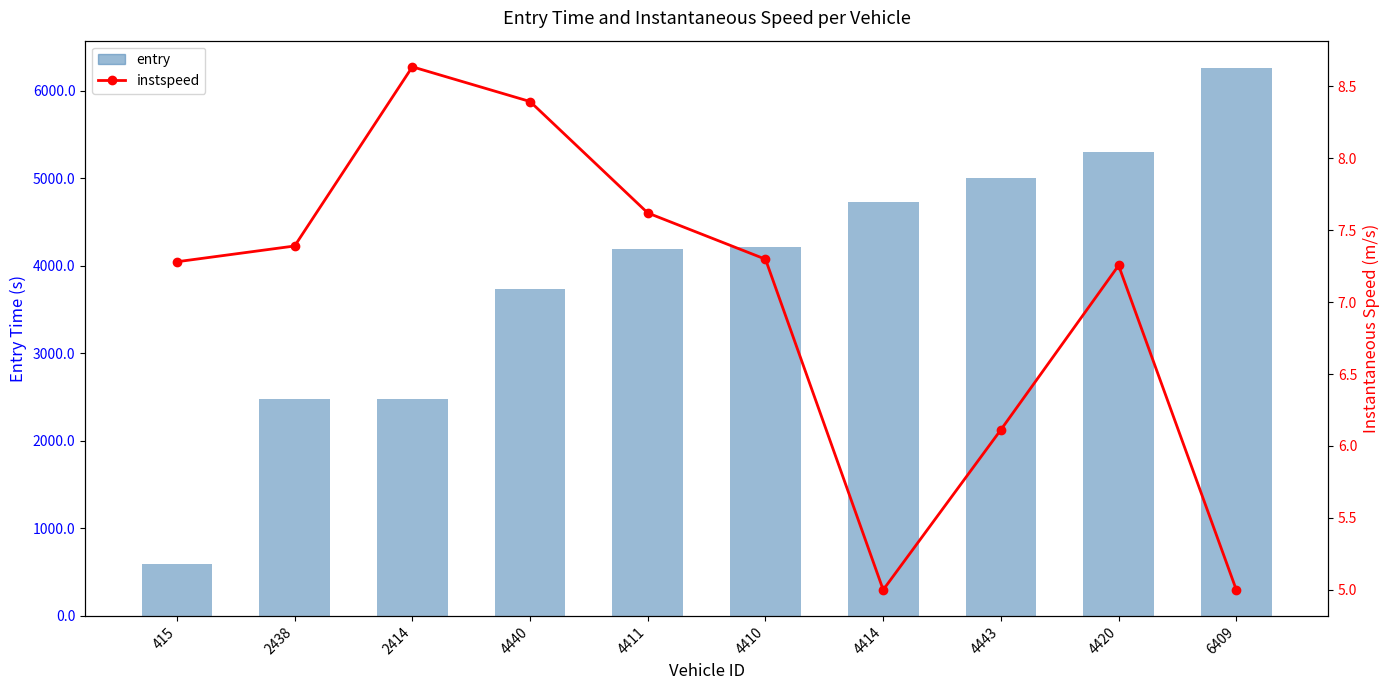

Between 4410 and 4443, which is larger?

4443